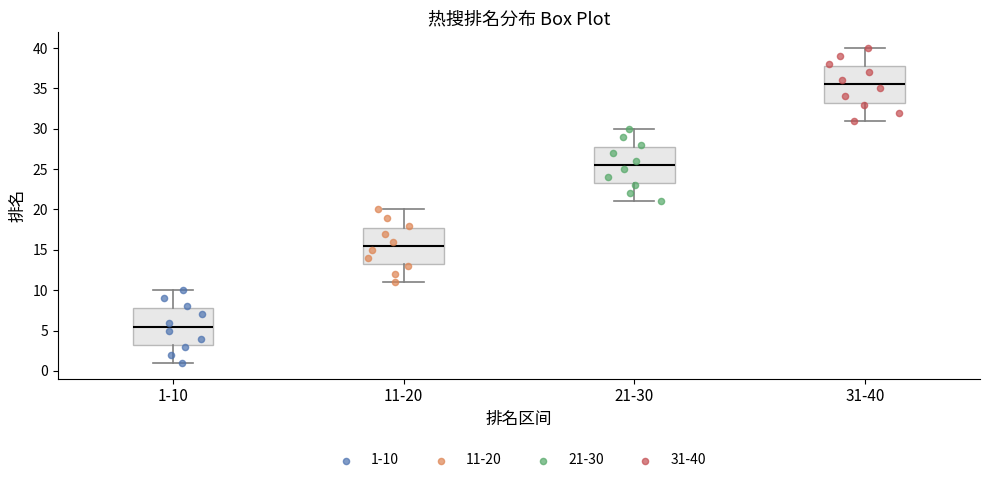

Where does the upper whisker of the box for 21-30 end on the y-axis? The values are not printed on the chart, so give them approximately, as read against the axis.

30.0